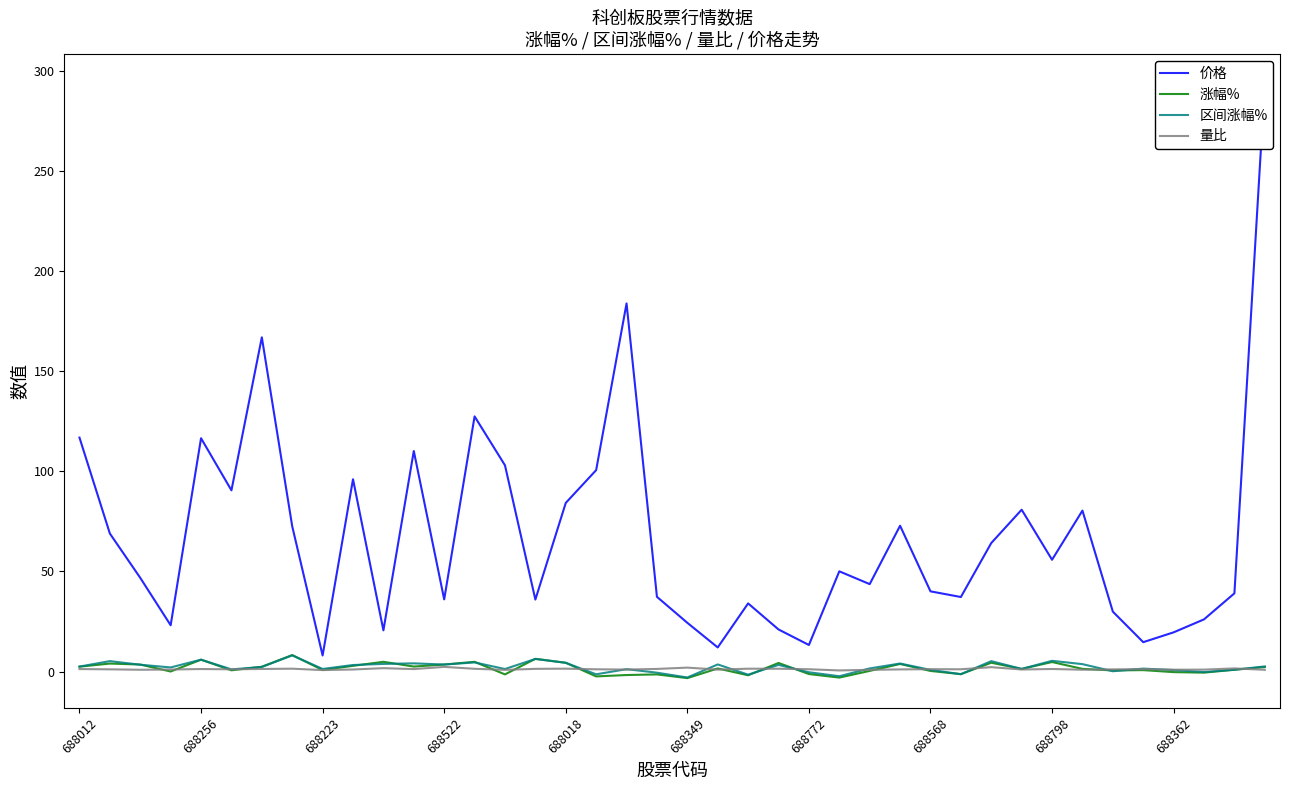

True or false: 价格 and 涨幅% intersect in this chart.

False